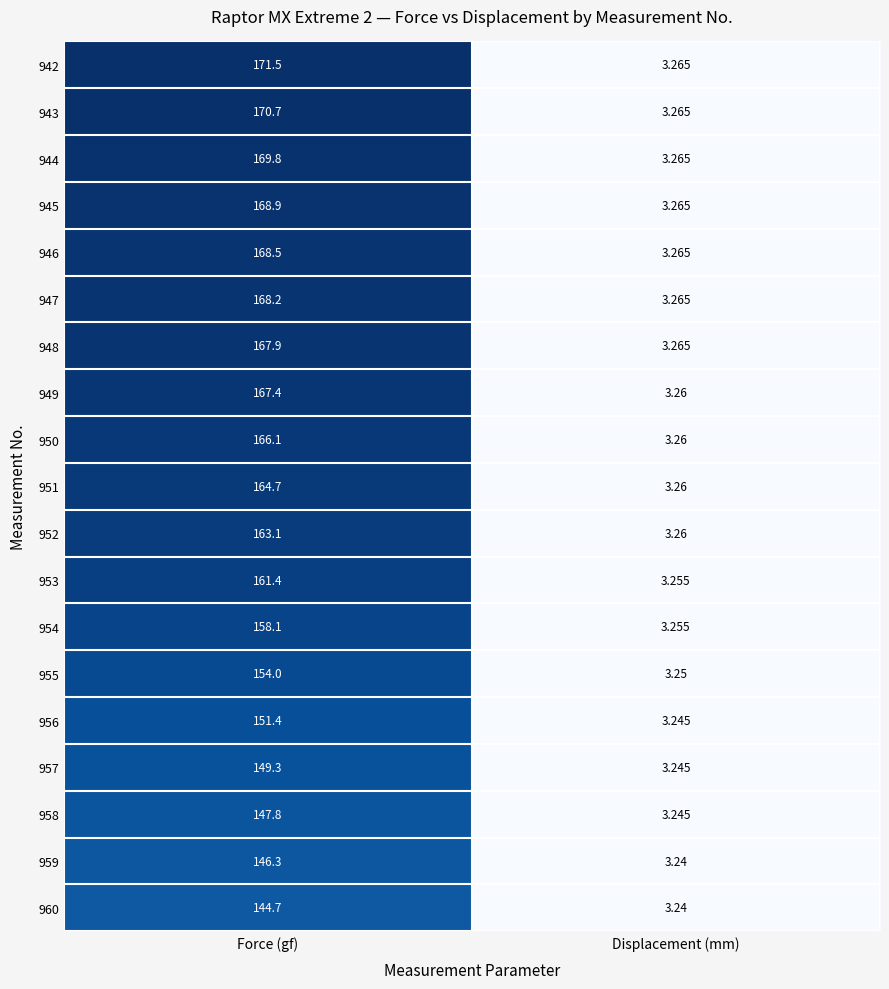

At which label is 950 closest to 84?

Displacement (mm)